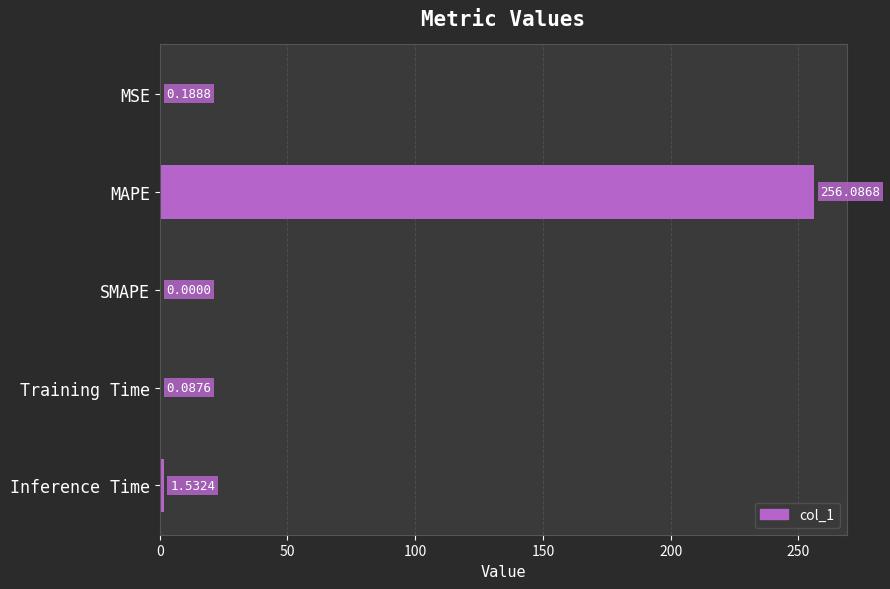

Which category has the highest value across all series?

MAPE